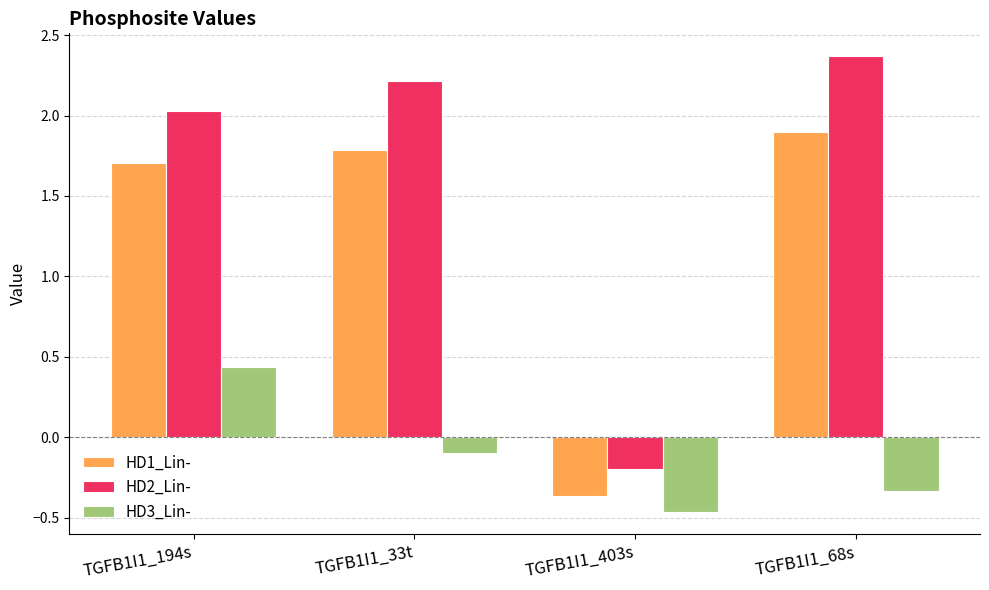

What is the difference between the second highest and second lowest values in the HD3_Lin- series?

0.2